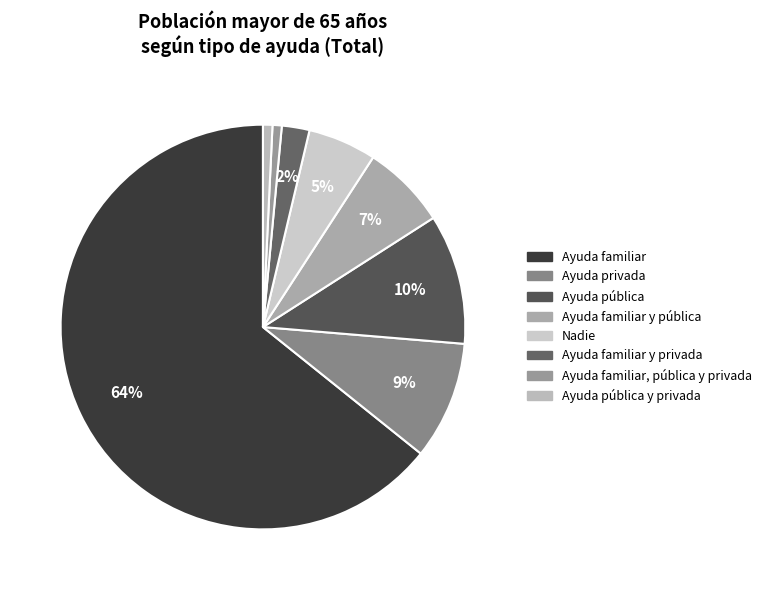

The Nadie slice represents 15% of the pie. True or false?

False